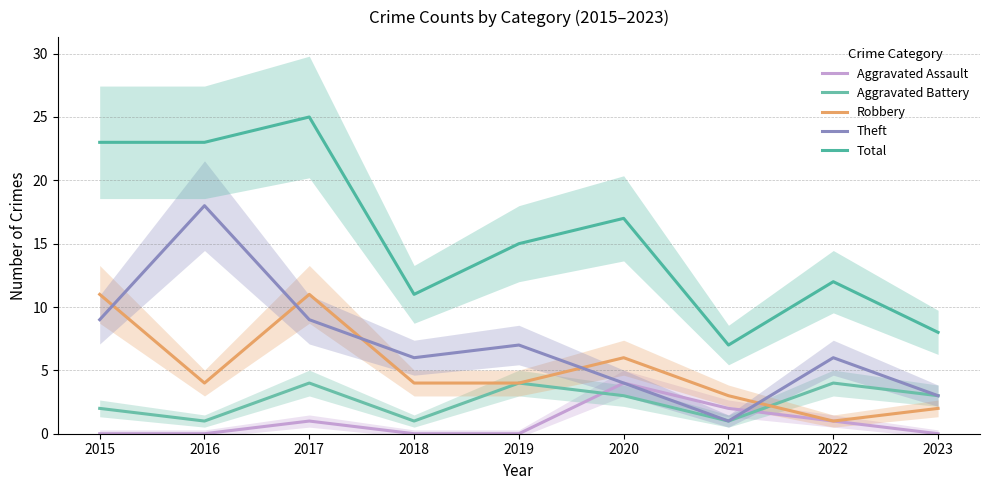

How many interior local peaks does the Aggravated Assault series have?

2